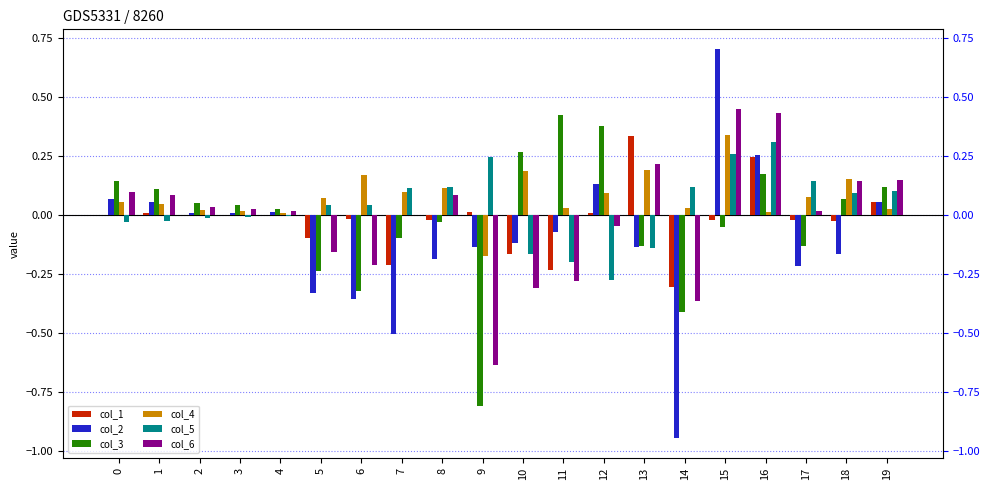

How many negative values does the col_5 series have?

9